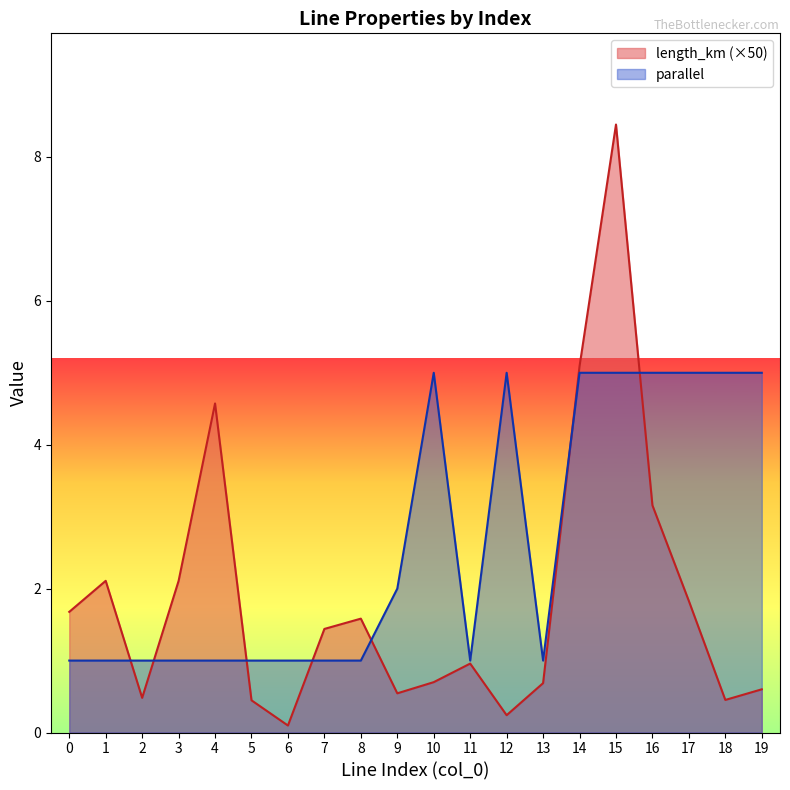

What is the average value of the length_km series?

1.9